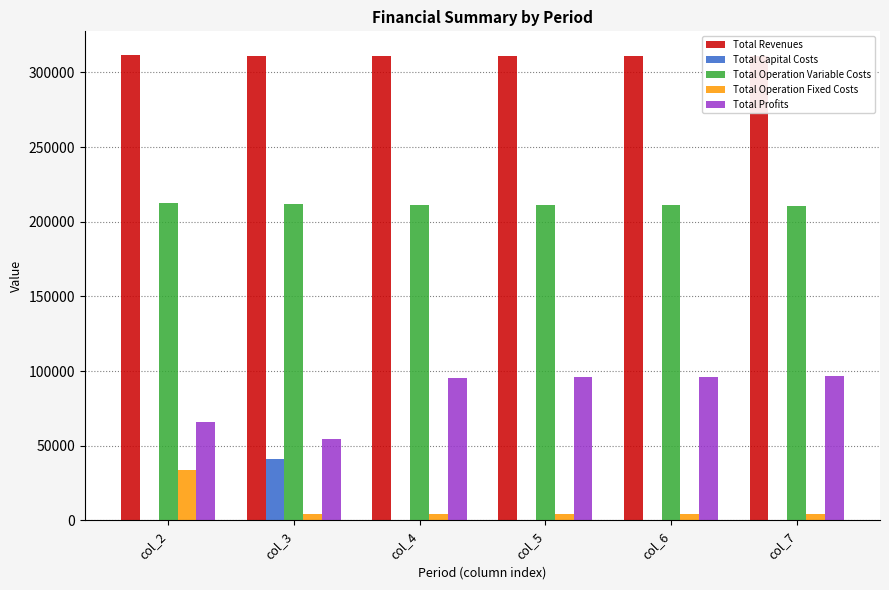

What is the greatest value displayed?

311951.0